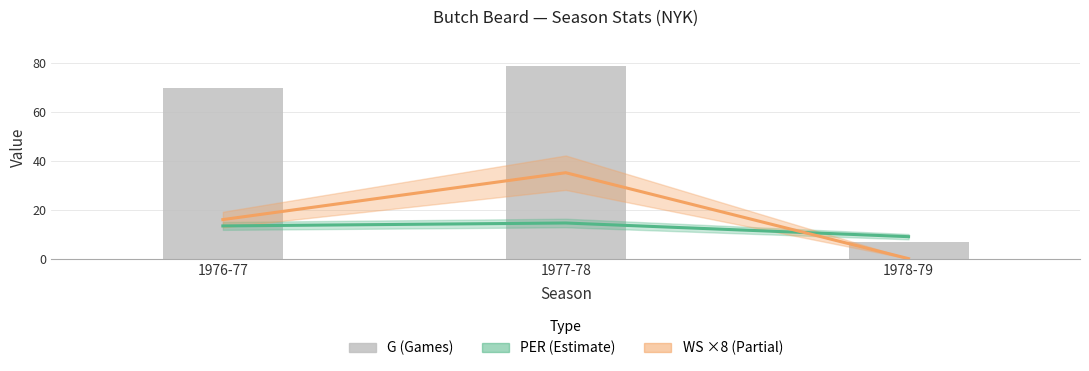

List the labels in order of G value, largest first.

1977-78, 1976-77, 1978-79